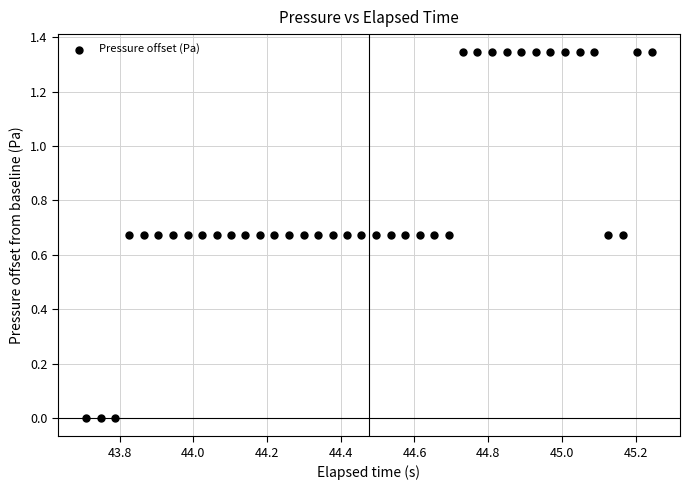

What is the range of X values (max minus min)?

1.5